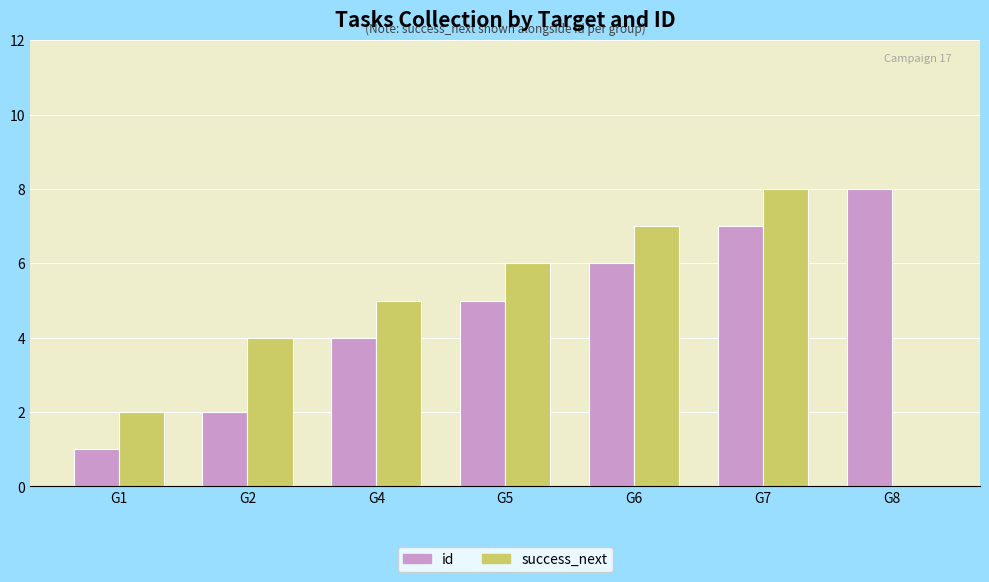

Which series changed the most between G6 and G8?

success_next